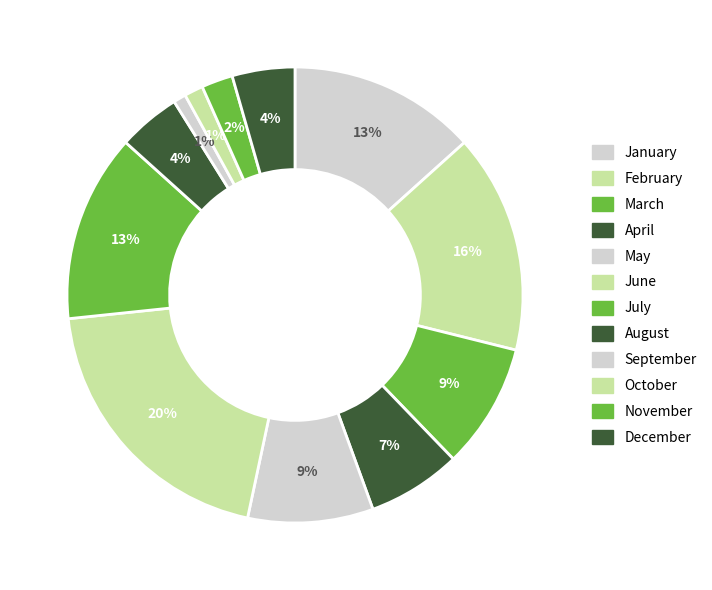

How many segments does this pie chart have?

12